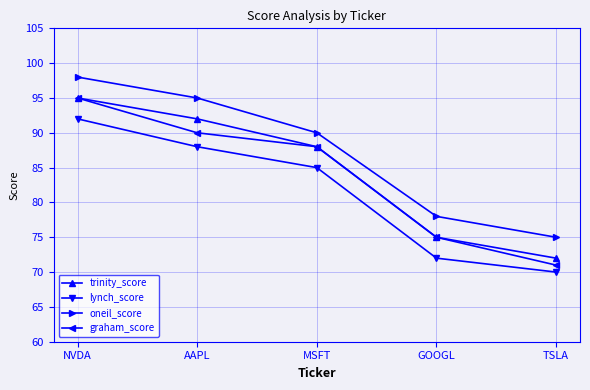

Which series has the largest total across all categories?

oneil_score